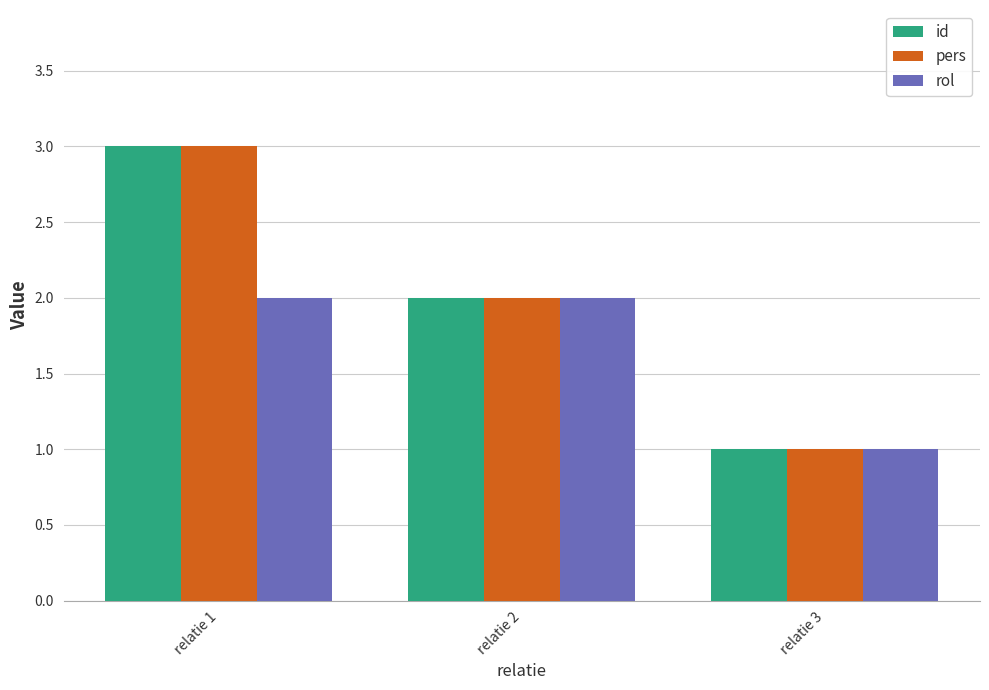

What is the average value of the rol series?

2